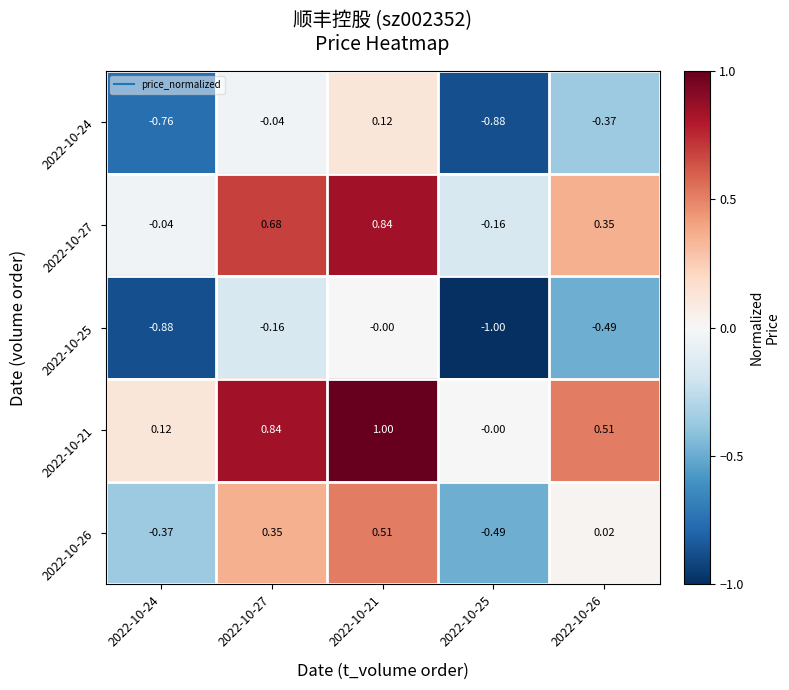

Is the value of 2022-10-27 at 2022-10-27 greater than the value of 2022-10-26 at 2022-10-25?

Yes